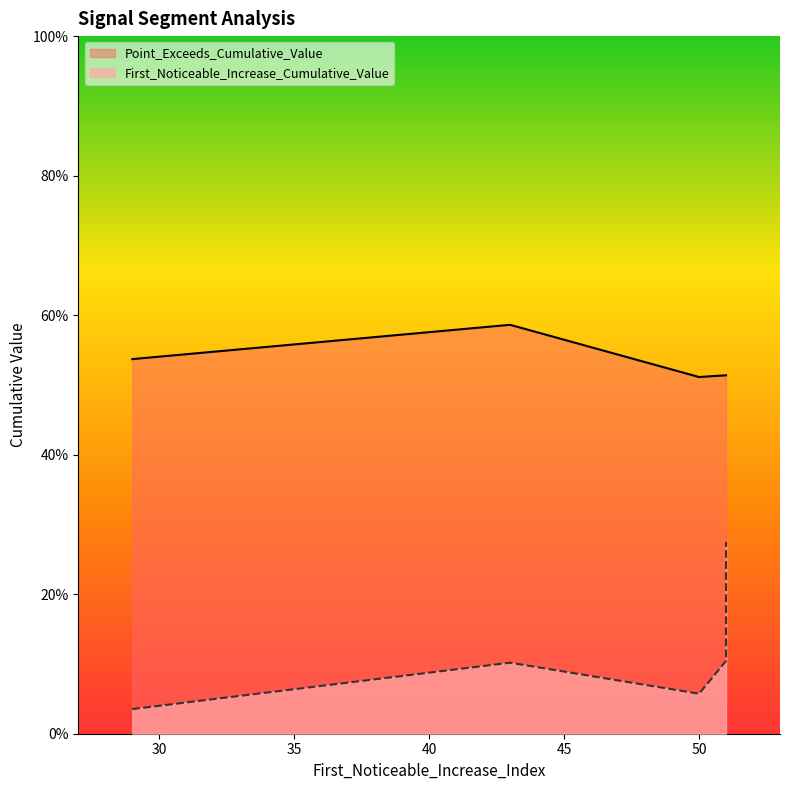

At which label does First_Noticeable_Increase_Cumulative_Value reach its minimum?

29